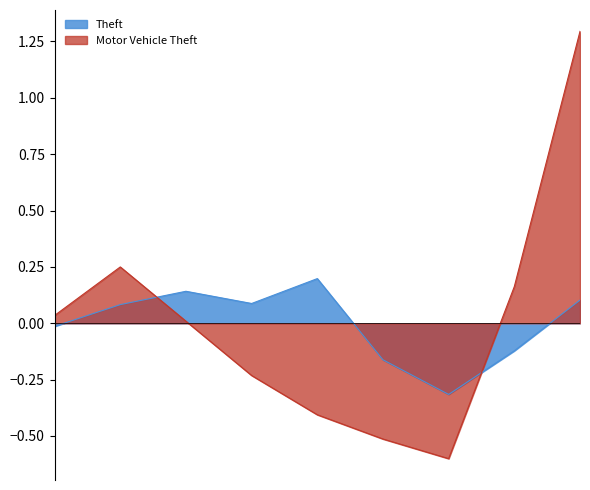

Reading right to left, what are all the values shown in this chart?

Theft: 0.1	-0.1	-0.3	-0.2	0.2	0.1	0.1	0.1	-0.0
Motor Vehicle Theft: 1.3	0.2	-0.6	-0.5	-0.4	-0.2	0.0	0.2	0.0